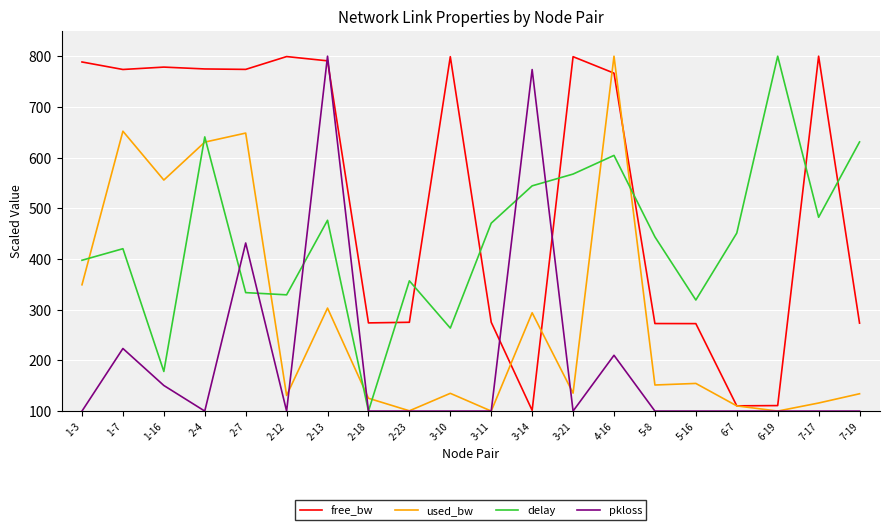

What position from the left is 7-17?

19